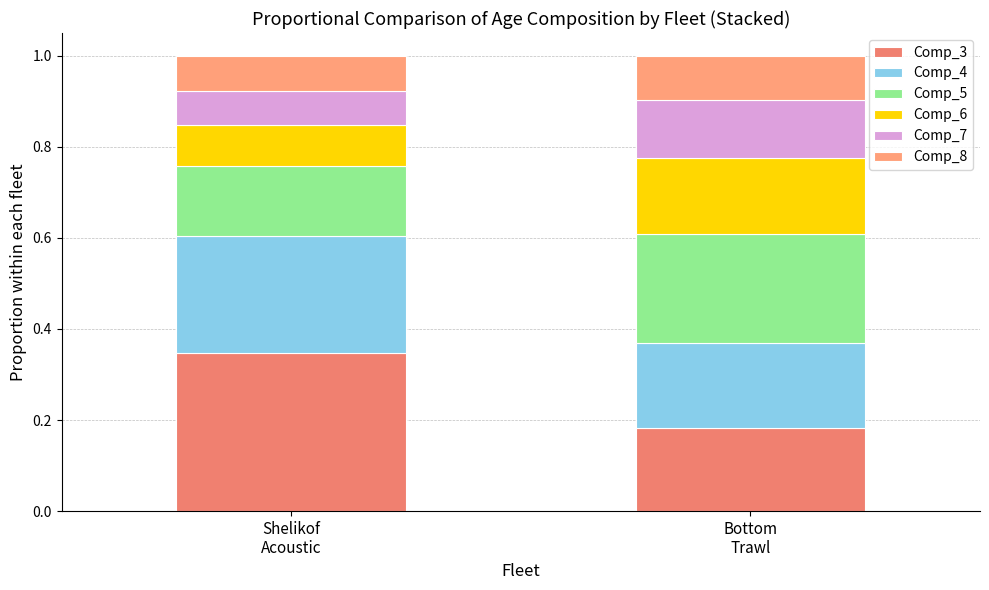

The Comp_6 series shows 0.2 at Bottom
Trawl. True or false?

True